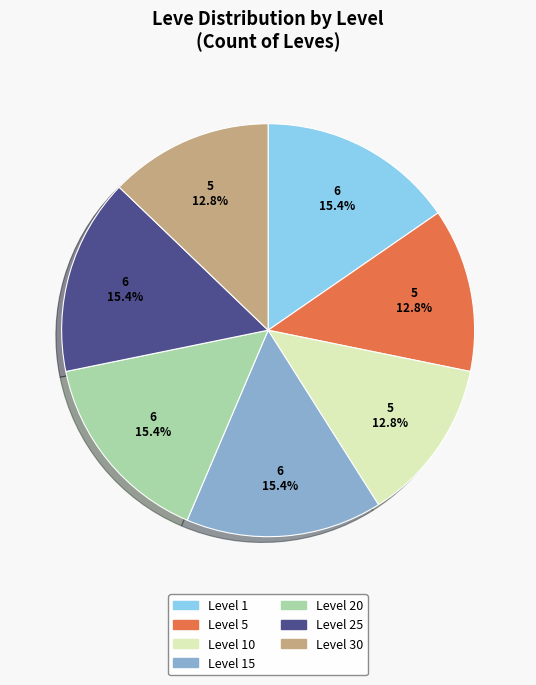

Does any single category account for the majority?

No